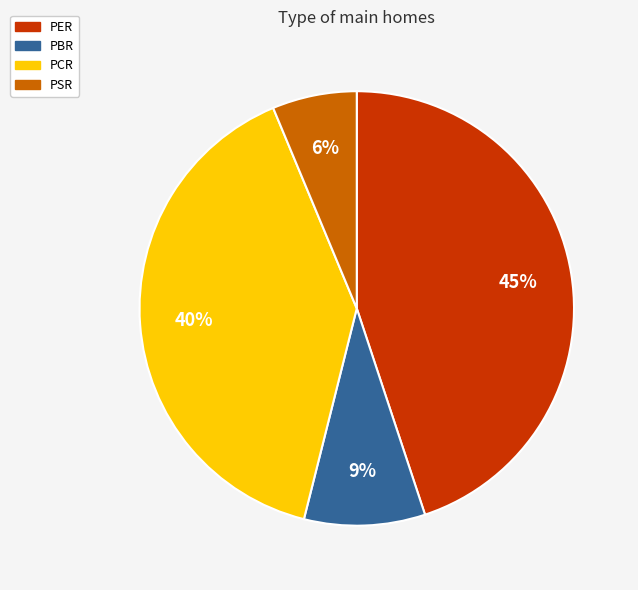

Count the number of slices in the pie.

4